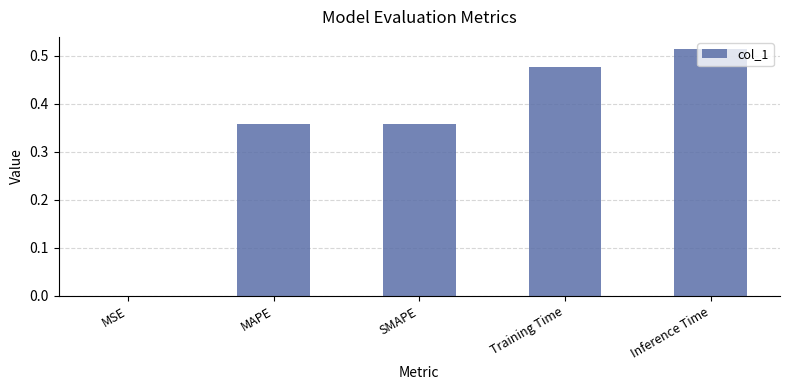

True or false: the data shows 0.9 at Inference Time.

False